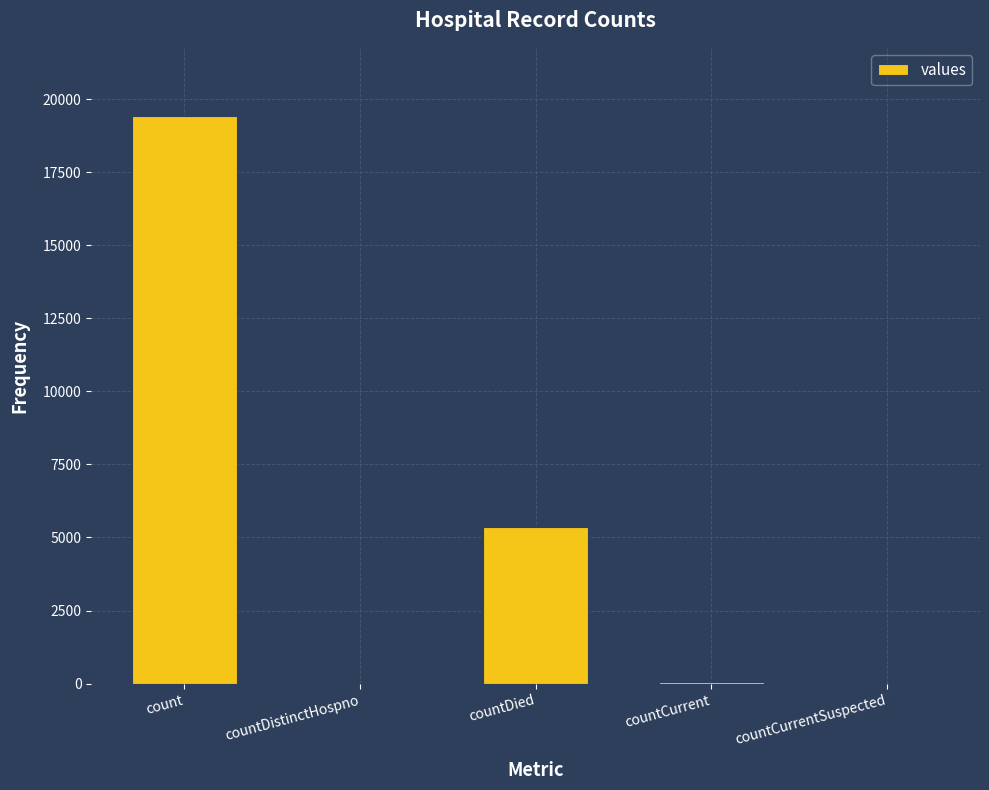

Between countCurrent and countDied, which is larger?

countDied